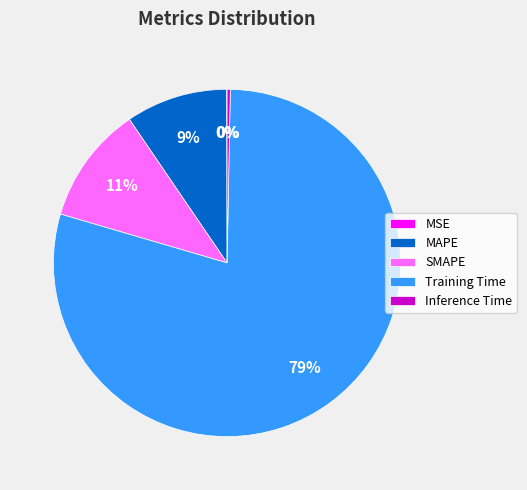

Combined, do Training Time and SMAPE account for over 50%?

Yes